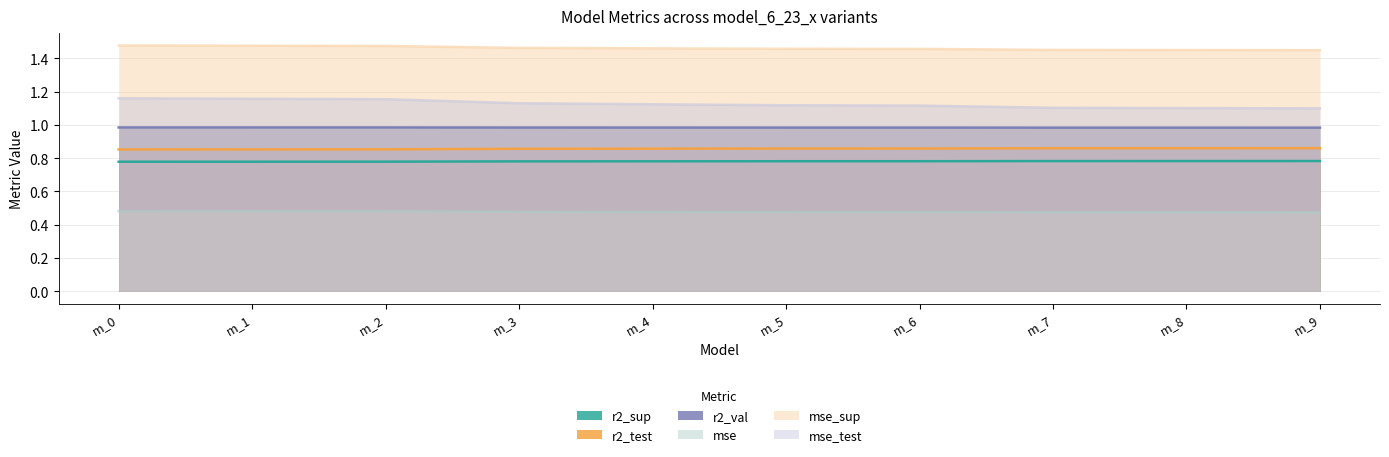

Which series has the largest total across all categories?

mse_sup